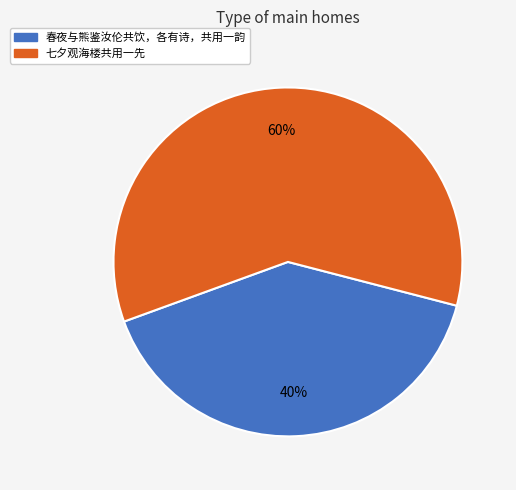

What is the largest slice in the pie chart?

七夕观海楼共用一先